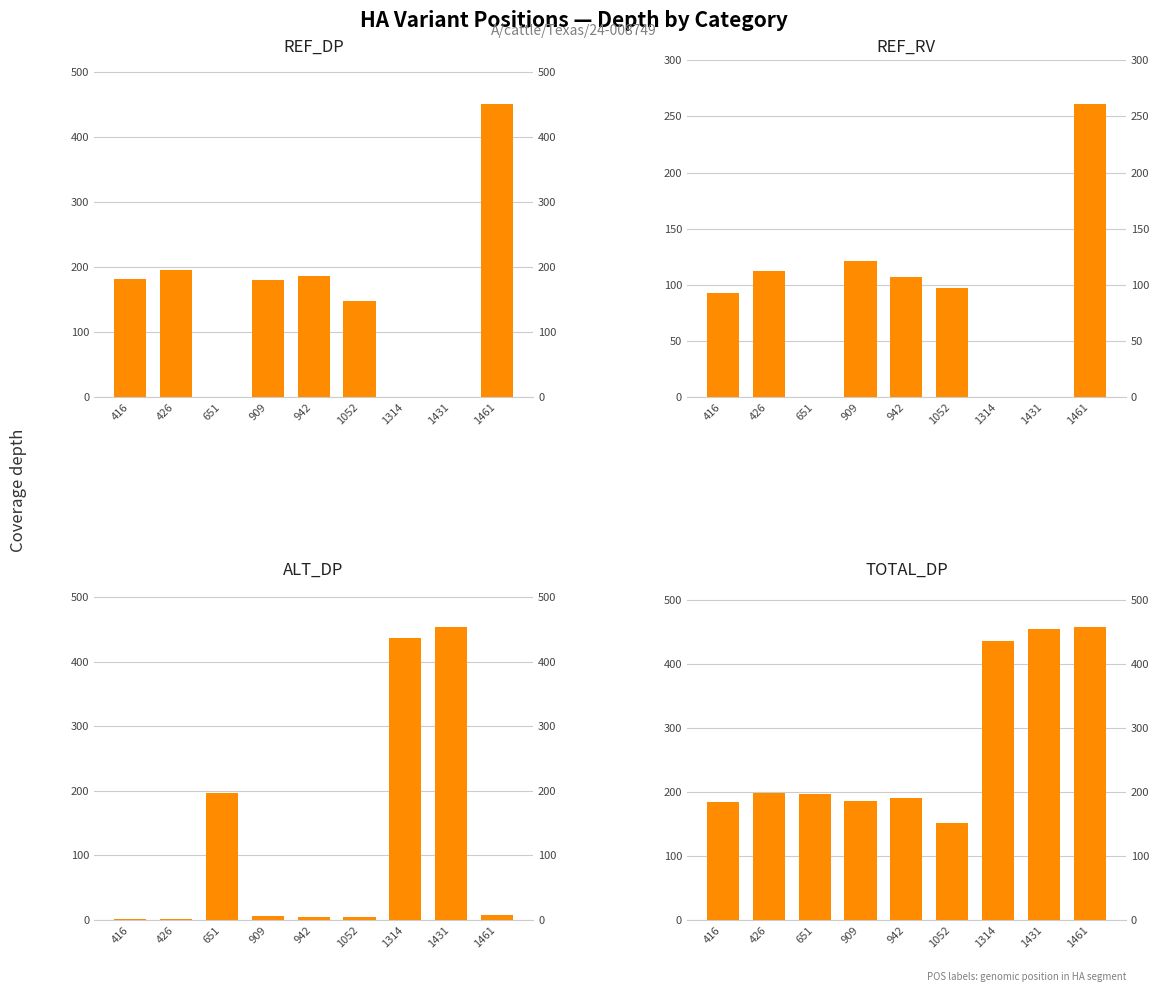

What are all the series names shown in the legend?

REF_DP, REF_RV, ALT_DP, TOTAL_DP